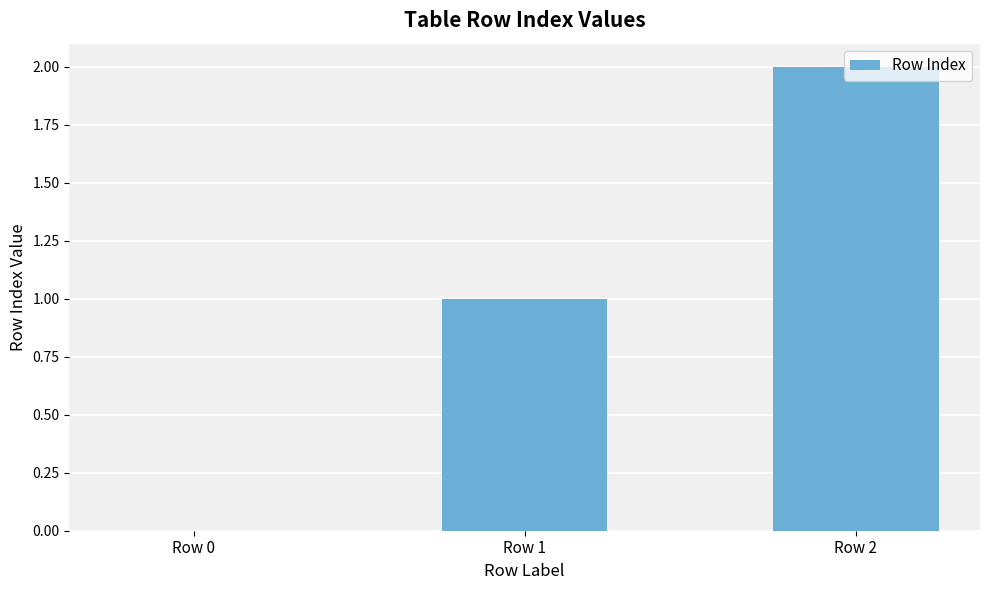

Count the values in the range 0 to 2.

3